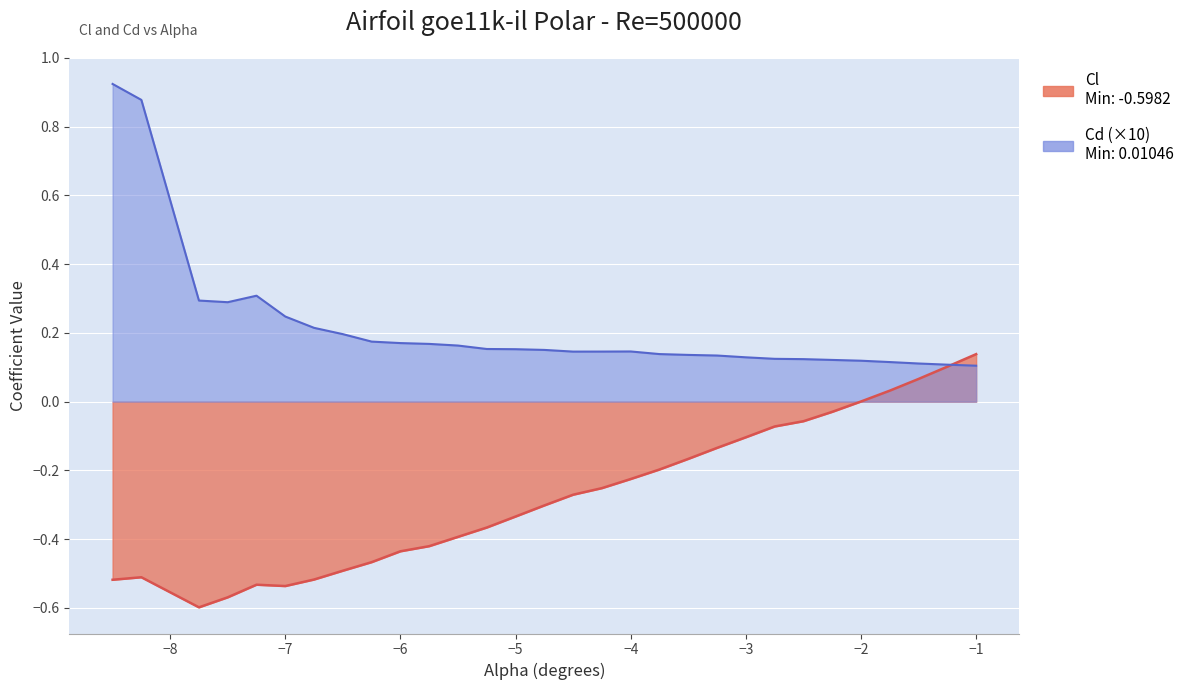

Reading left to right, extract all data points from this chart.

Cl: -8.5=-0.5	-8.25=-0.5	-7.75=-0.6	-7.5=-0.6	-7.25=-0.5	-7.0=-0.5	-6.75=-0.5	-6.5=-0.5	-6.25=-0.5	-6.0=-0.4	-5.75=-0.4	-5.5=-0.4	-5.25=-0.4	-5.0=-0.3	-4.75=-0.3	-4.5=-0.3	-4.25=-0.3	-4.0=-0.2	-3.75=-0.2	-3.5=-0.2	-3.25=-0.1	-3.0=-0.1	-2.75=-0.1	-2.5=-0.1	-2.25=-0.0	-2.0=0.0	-1.75=0.0	-1.5=0.1	-1.25=0.1	-1.0=0.1
Cd: -8.5=0.9	-8.25=0.9	-7.75=0.3	-7.5=0.3	-7.25=0.3	-7.0=0.2	-6.75=0.2	-6.5=0.2	-6.25=0.2	-6.0=0.2	-5.75=0.2	-5.5=0.2	-5.25=0.2	-5.0=0.2	-4.75=0.2	-4.5=0.1	-4.25=0.1	-4.0=0.1	-3.75=0.1	-3.5=0.1	-3.25=0.1	-3.0=0.1	-2.75=0.1	-2.5=0.1	-2.25=0.1	-2.0=0.1	-1.75=0.1	-1.5=0.1	-1.25=0.1	-1.0=0.1